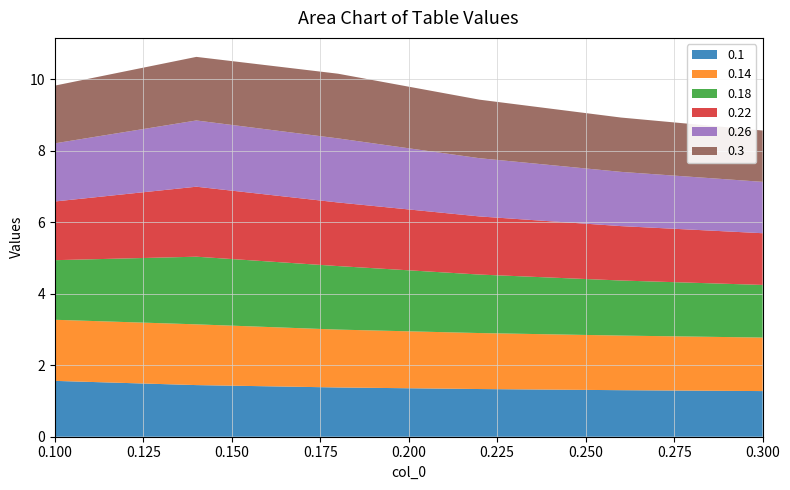

Reading left to right, list all the values displayed in this chart.

0.1: 1.6	1.4	1.4	1.3	1.3	1.3
0.14: 1.7	1.7	1.6	1.6	1.5	1.5
0.18: 1.7	1.9	1.8	1.6	1.5	1.5
0.22: 1.6	2.0	1.8	1.6	1.5	1.4
0.26: 1.6	1.9	1.8	1.6	1.5	1.4
0.3: 1.6	1.8	1.8	1.6	1.5	1.4